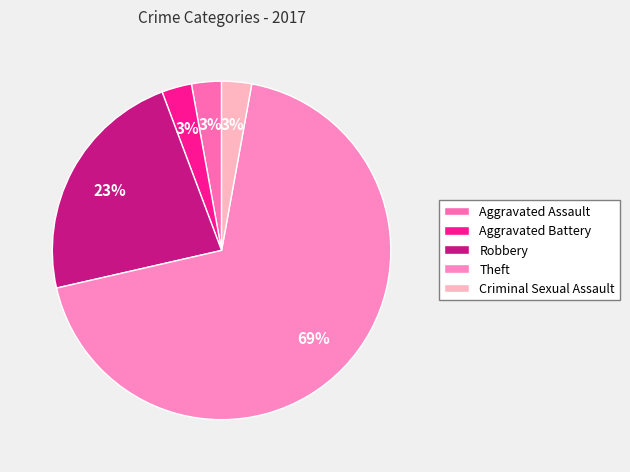

Is there any slice that represents more than half of the pie?

Yes